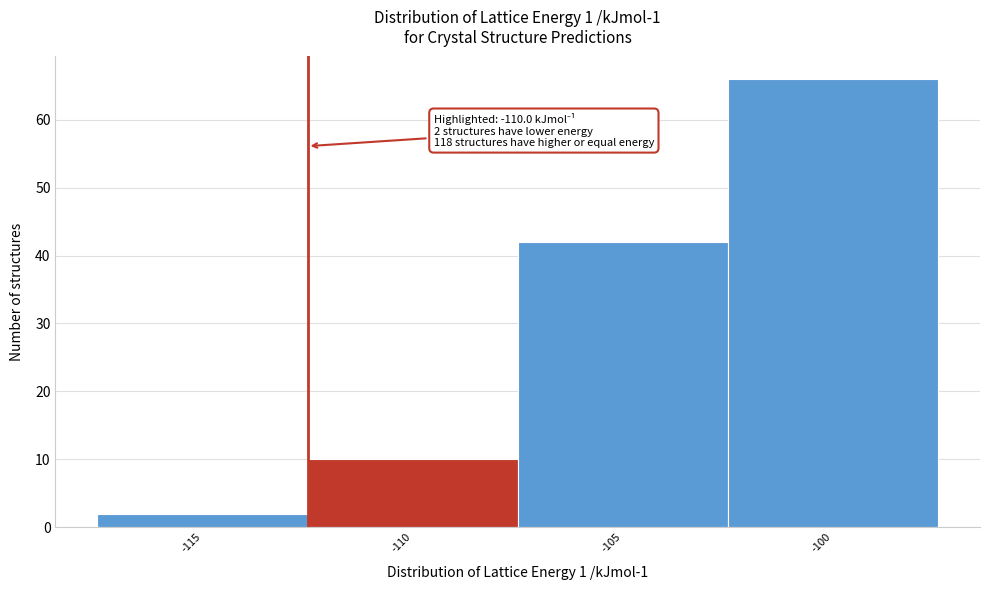

Reading left to right, what are all the values shown in this chart?

-115=2	-110=10	-105=42	-100=66